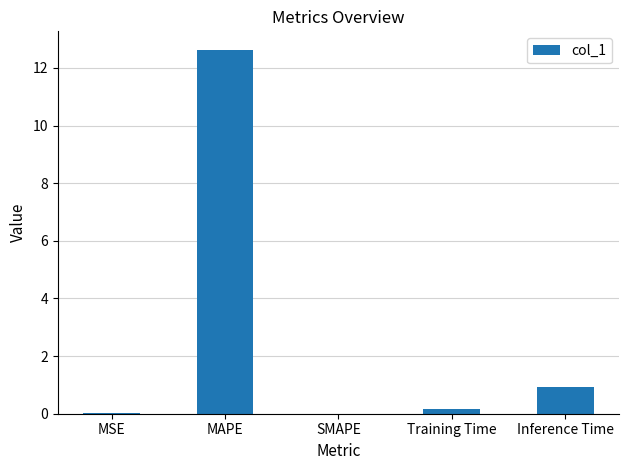

What is the change in value from MAPE to Inference Time?

-11.7